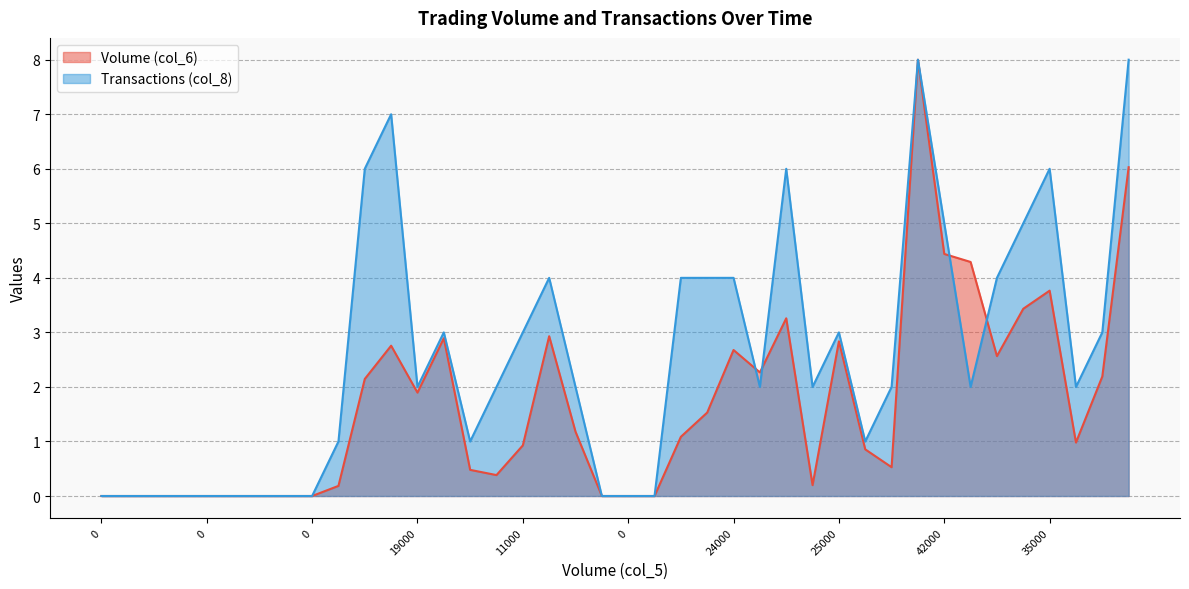

What is the sum of the Volume (col_6) values at 5000 and 0?

0.5